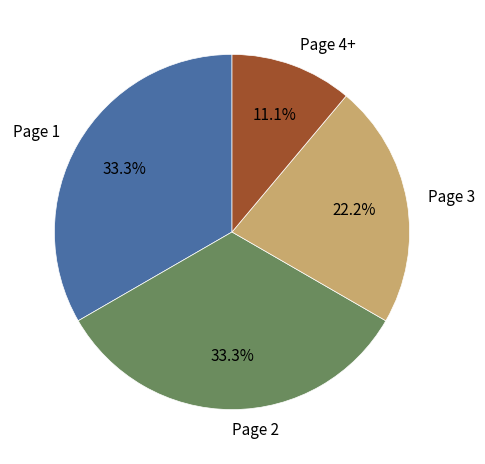

Which category has the smallest portion of the pie?

Page 4+